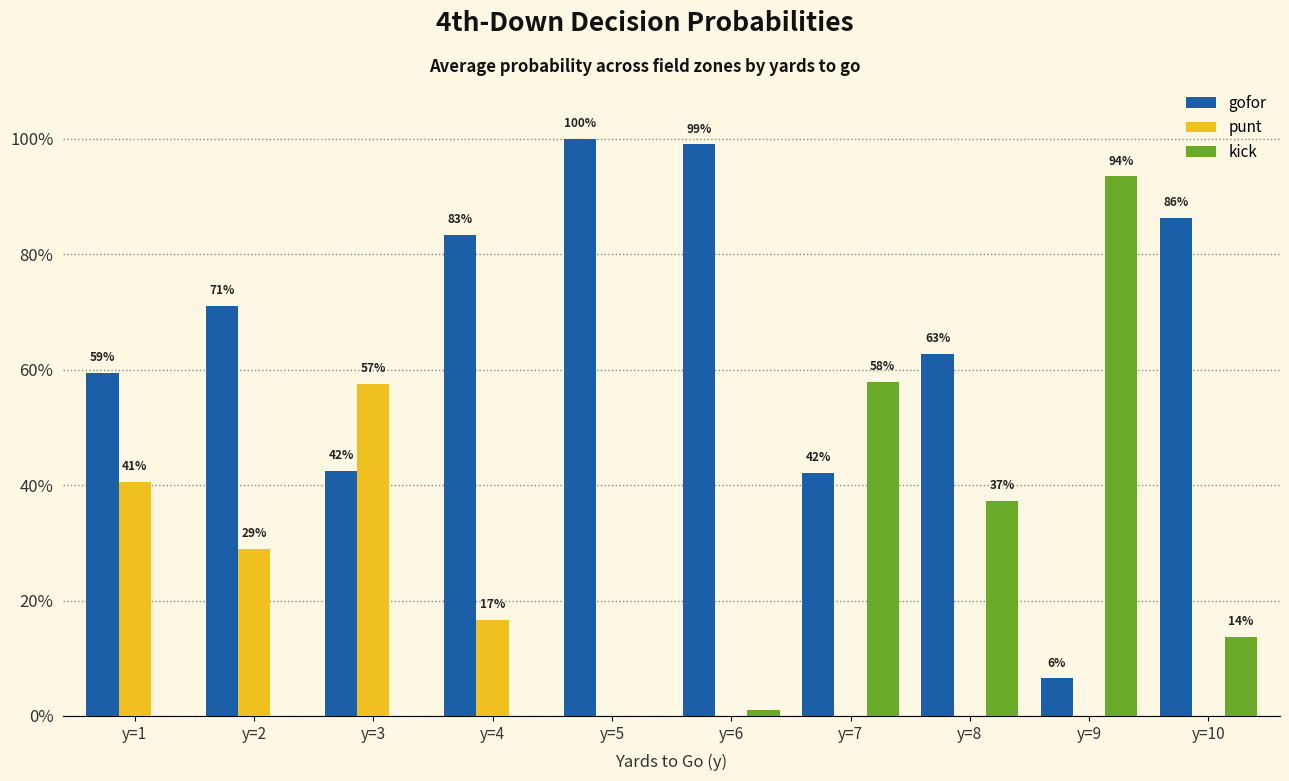

Are the bars horizontal?

No